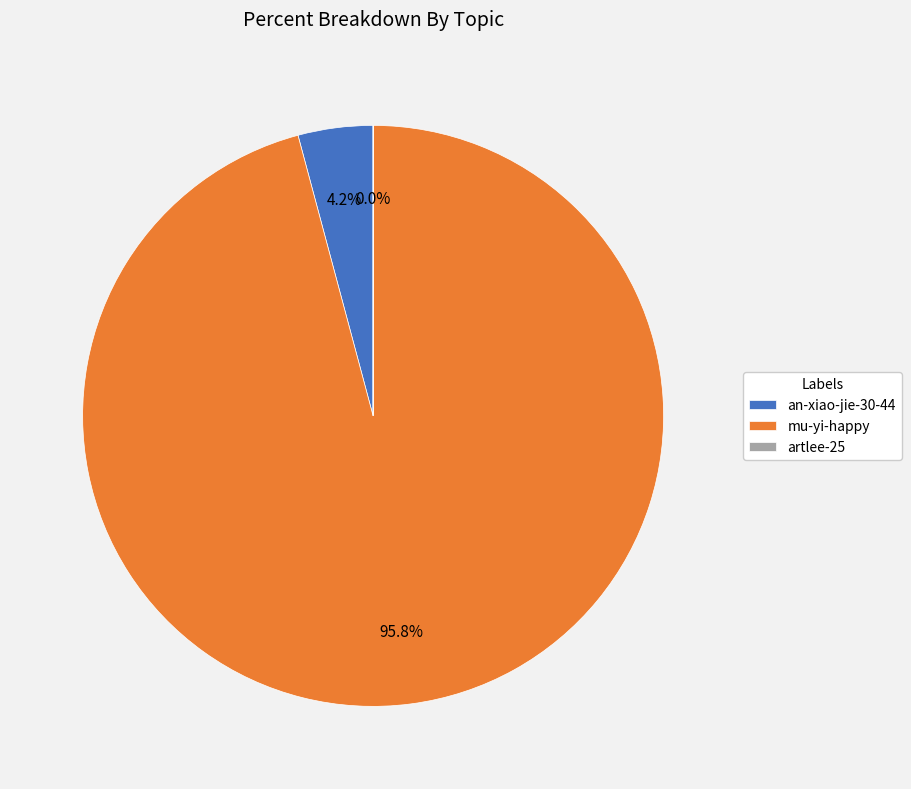

Which slice is the largest?

mu-yi-happy